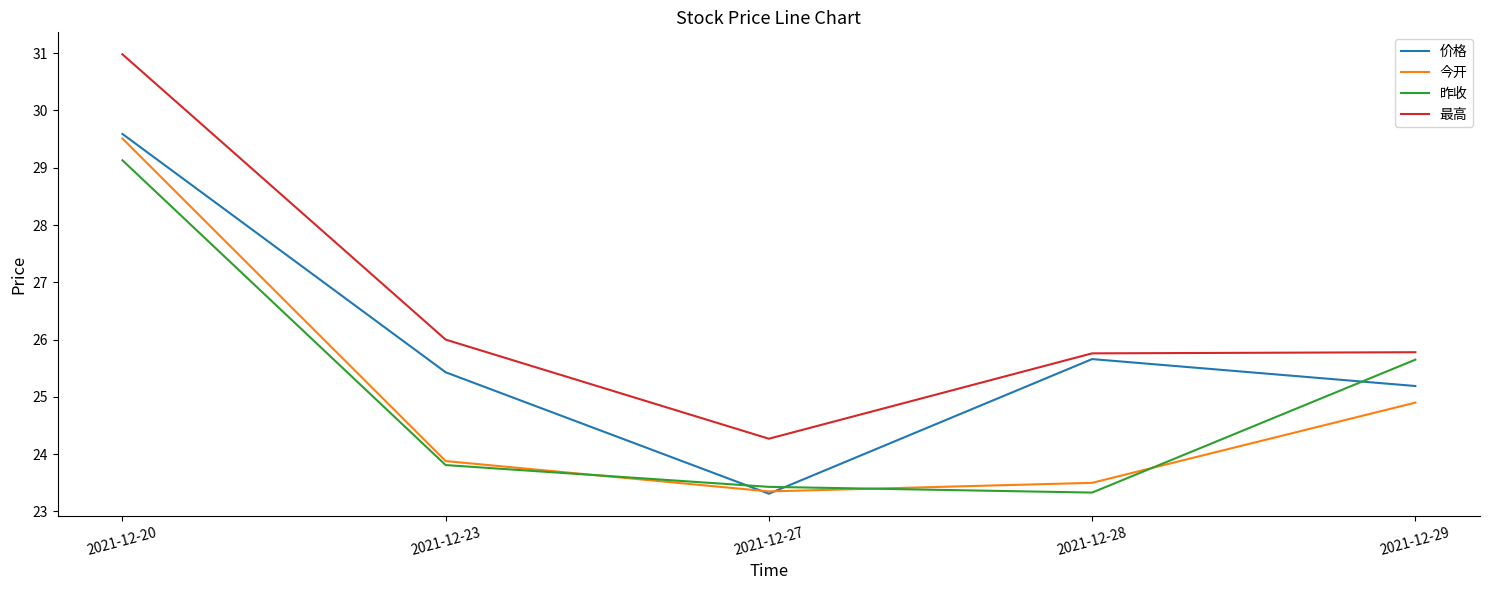

Is the value of 价格 at 2021-12-28 greater than the value of 今开 at 2021-12-28?

Yes